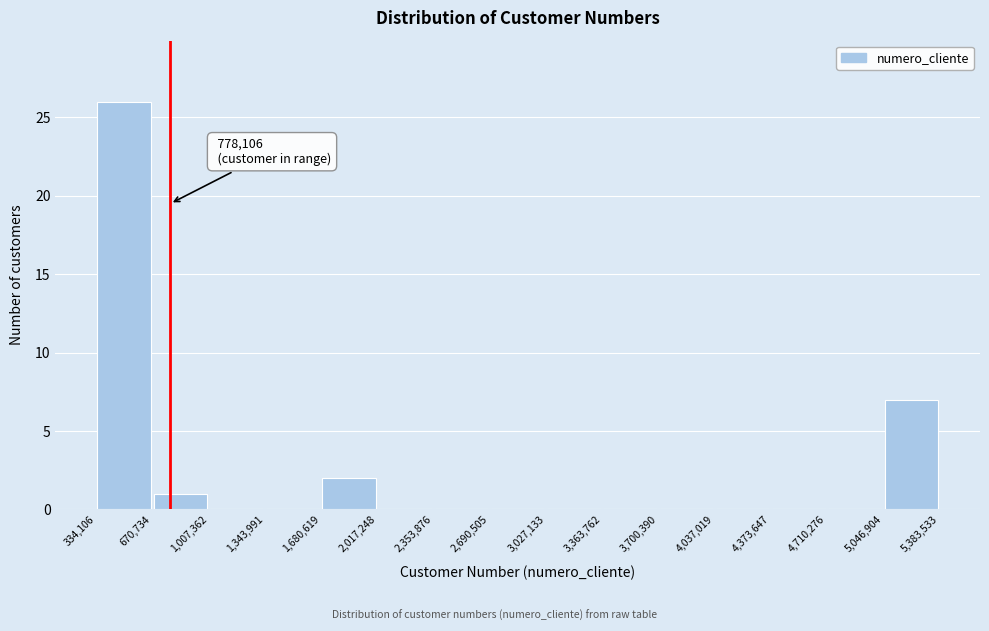

Which range on the x-axis has the tallest bar?

334,106 to 670,734